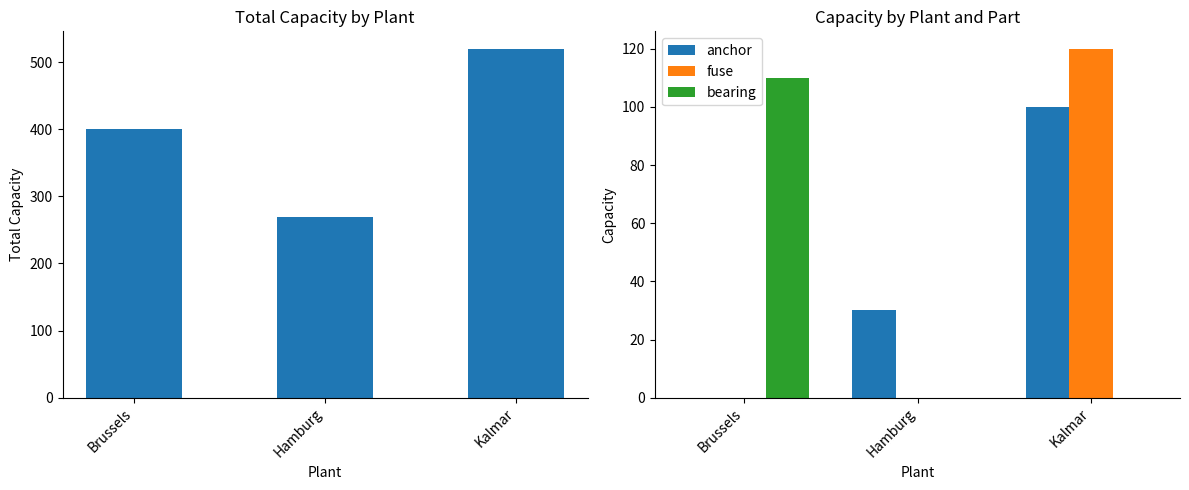

True or false: anchor has a value of 30 at Hamburg.

True